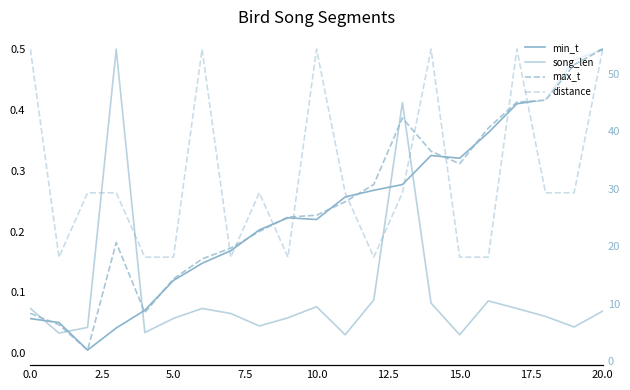

Is this an area chart (filled region under the line)?

No